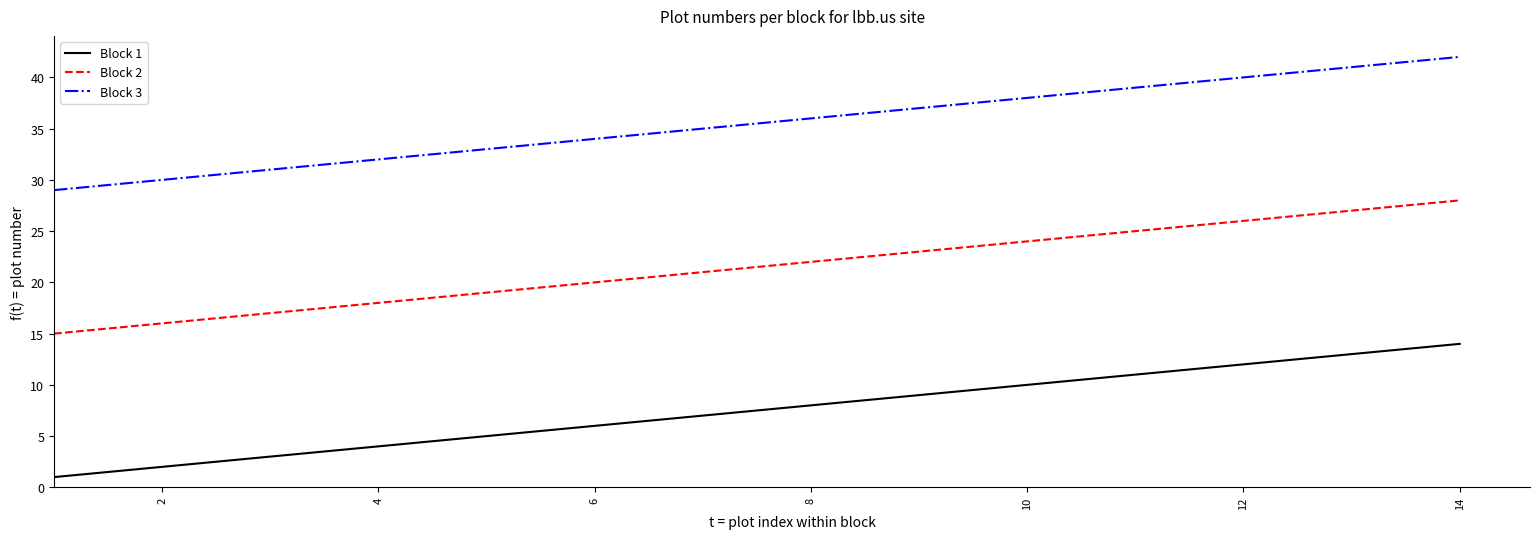

List the series in order of their overall mean, lowest first.

Block 1, Block 2, Block 3